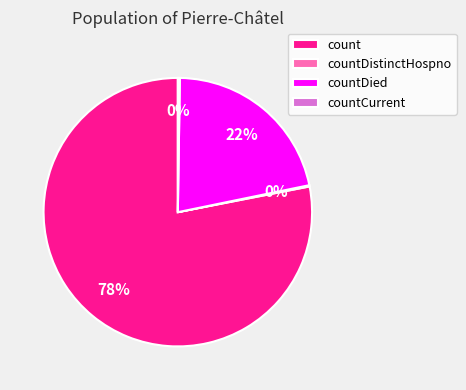

To the nearest percent, what portion does count represent?

78%